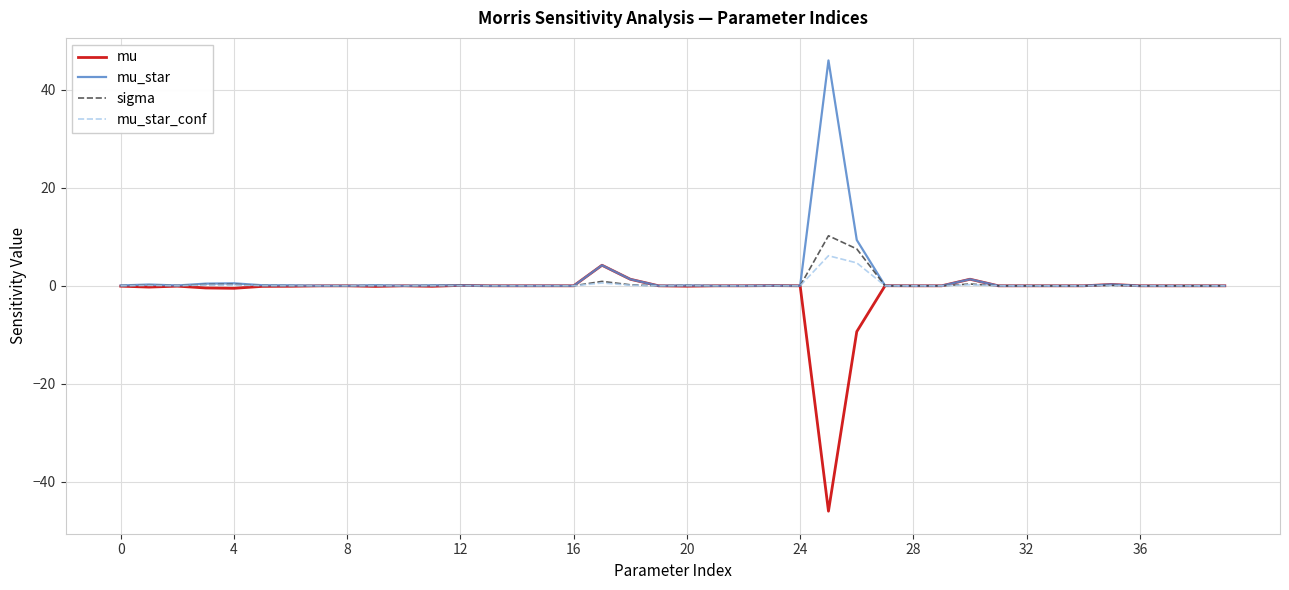

What is the smallest value displayed?

-46.0